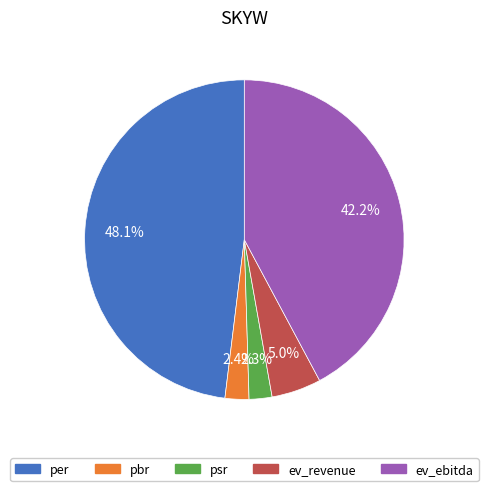

Which slice is the largest?

per